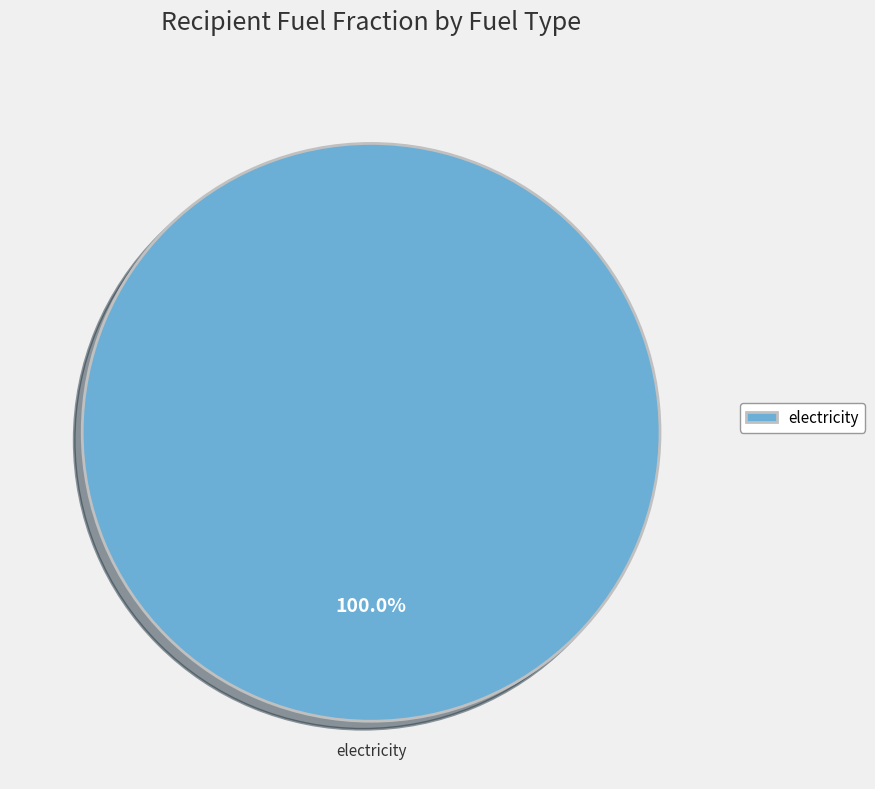

Rank the categories by value from highest to lowest.

electricity